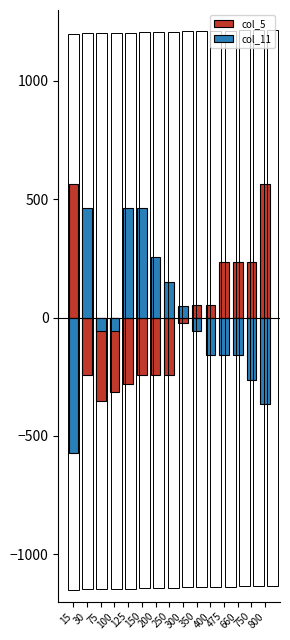

True or false: col_5 has a value of 565.9 at 15.

True